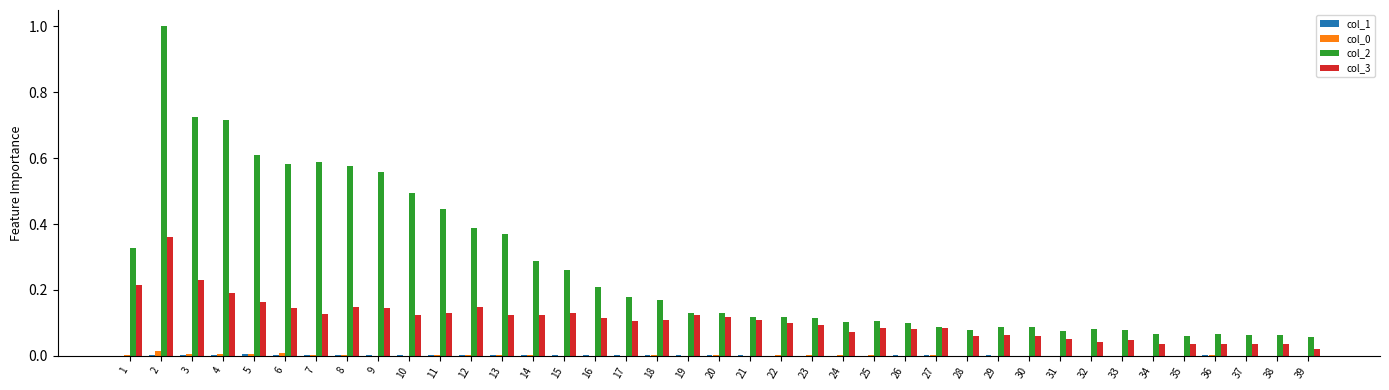

True or false: col_2 has a value of 0.3 at 10.

False